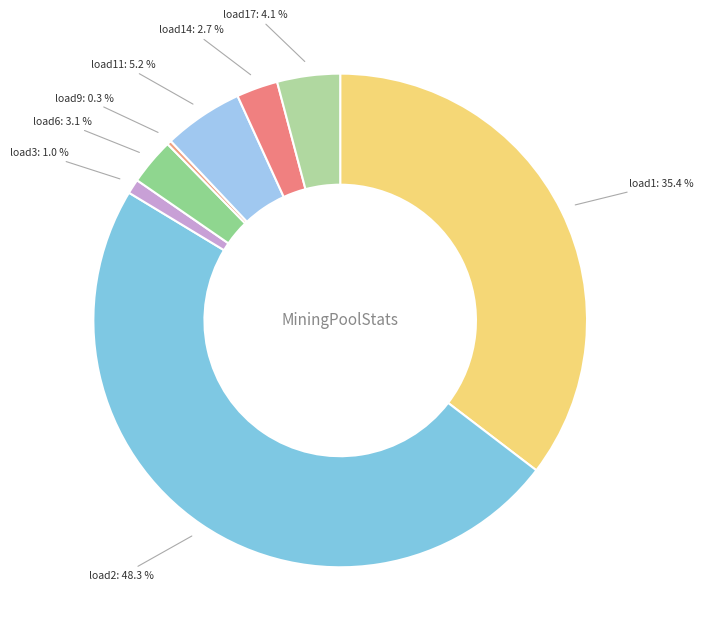

To the nearest percent, what is the average slice percentage?

12%